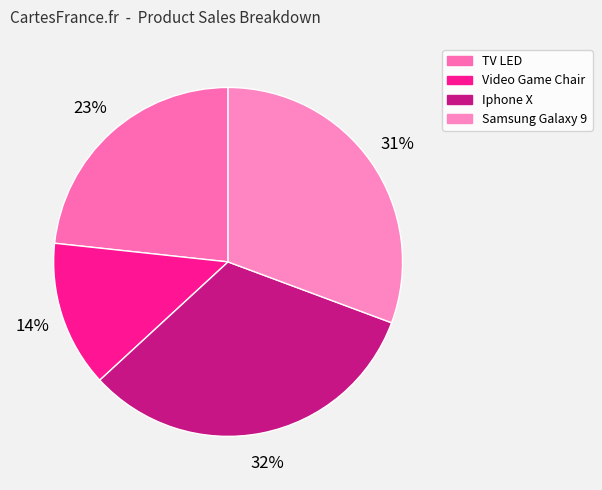

Rank the categories by value from highest to lowest.

Iphone X, Samsung Galaxy 9, TV LED, Video Game Chair